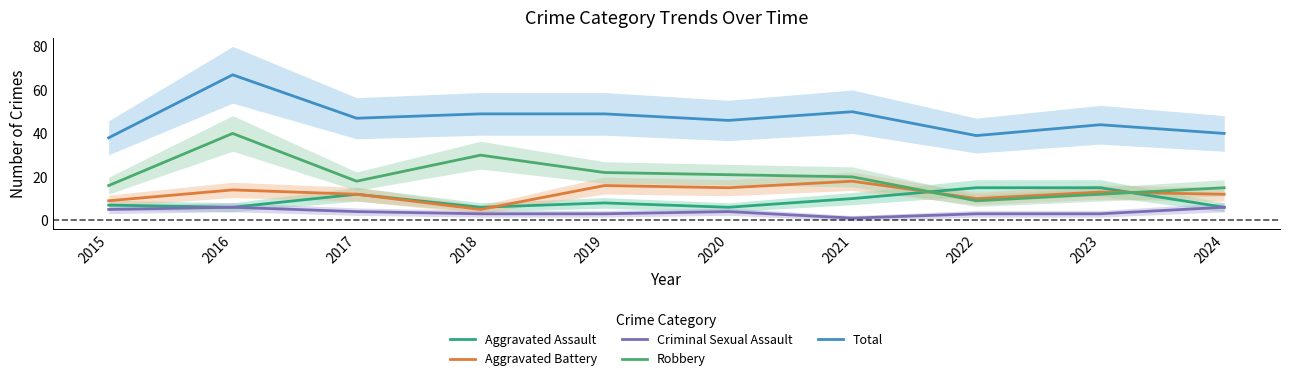

The value of Criminal Sexual Assault at 2020 is 7. True or false?

False